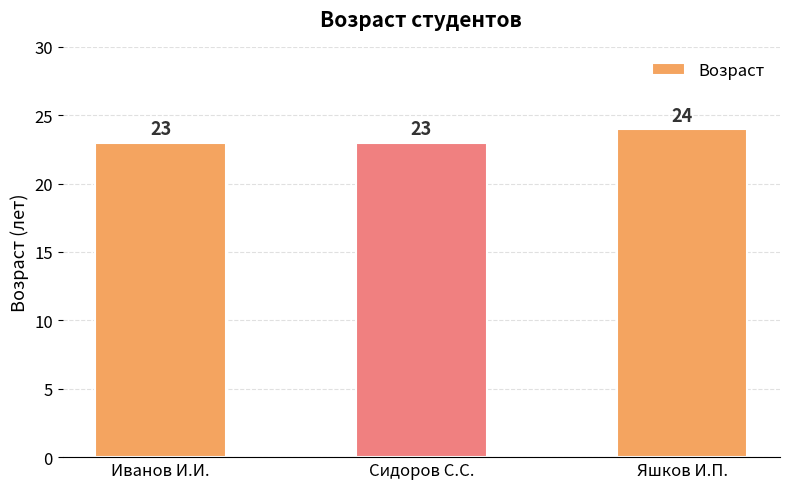

What value does the data have at Сидоров С.С.?

23